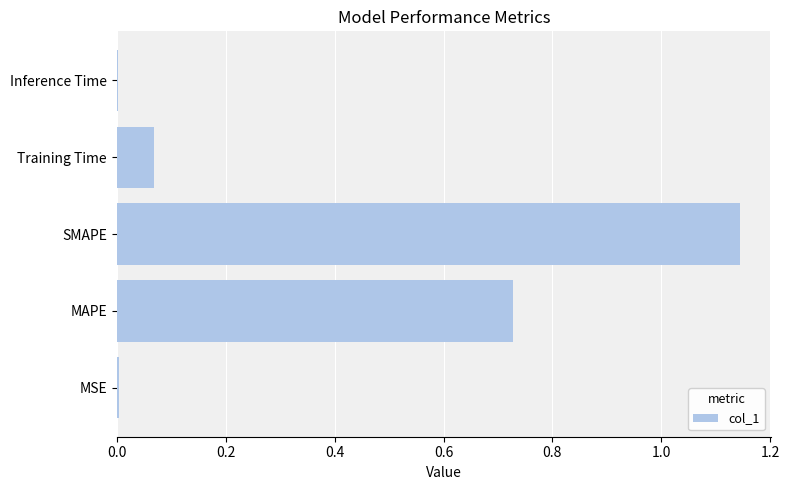

What is the sum of all values?

1.9